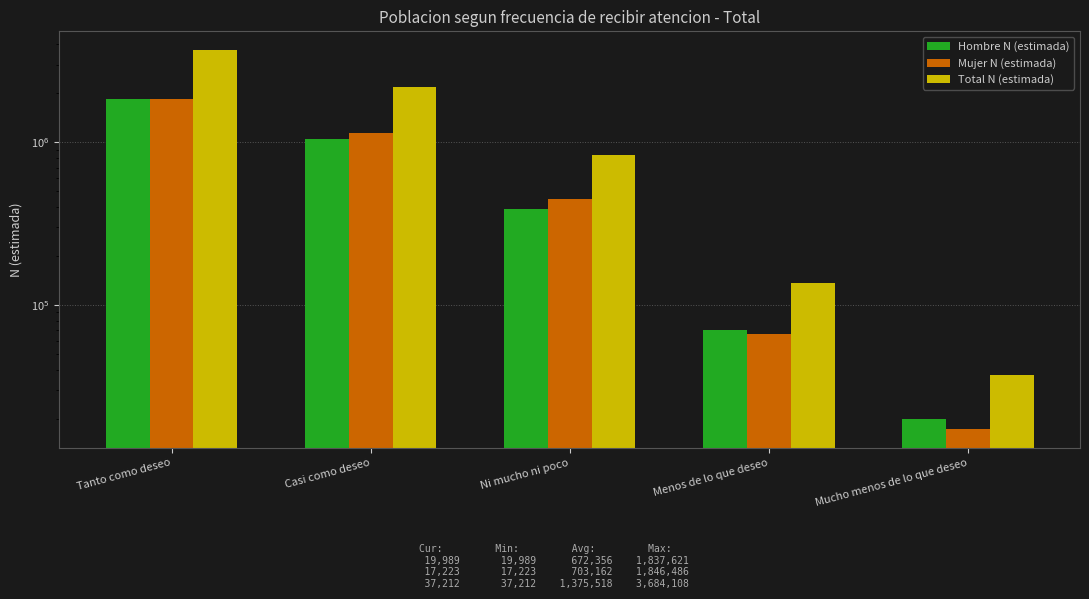

True or false: Mujer N (estimada) has a value of 446059 at Ni mucho ni poco.

True